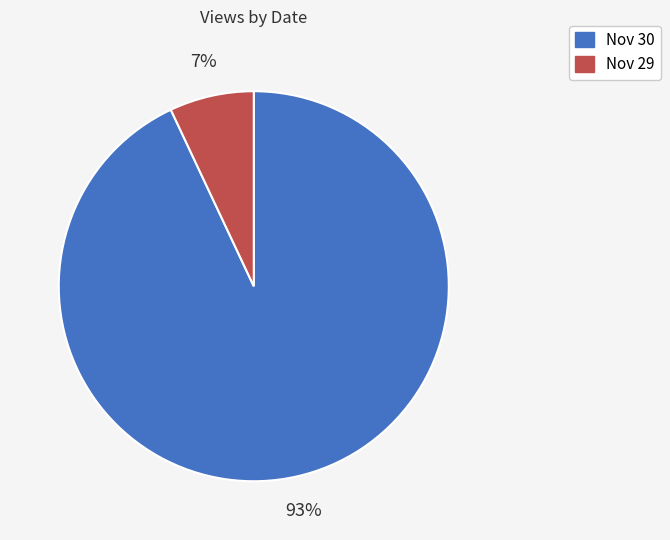

Does any single category account for the majority?

Yes